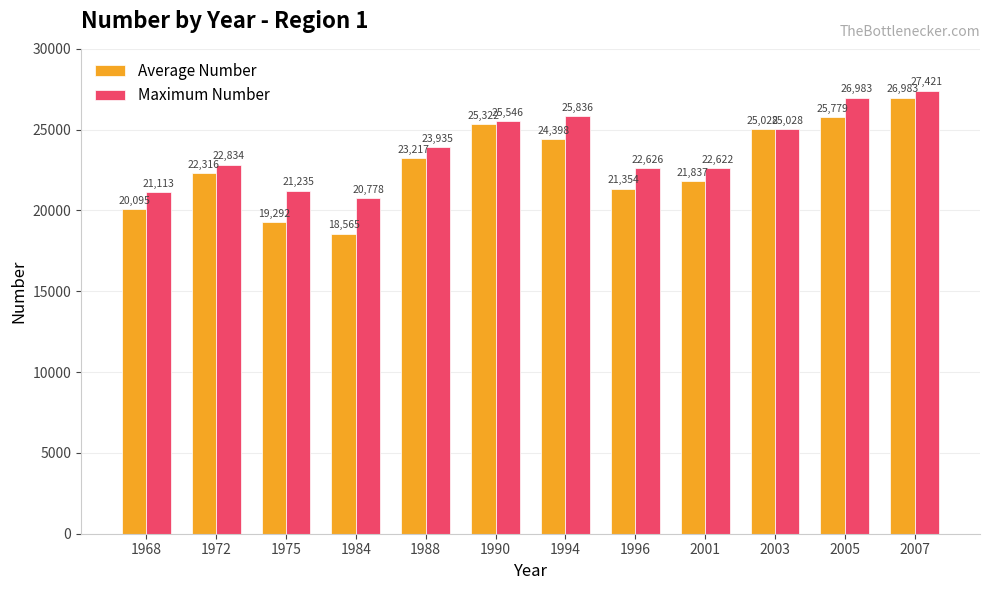

Reading right to left, extract all data points from this chart.

Average Number: 26983	25779	25028	21837	21354	24398	25322	23217	18565	19292	22316	20095
Maximum Number: 27421	26983	25028	22622	22626	25836	25546	23935	20778	21235	22834	21113